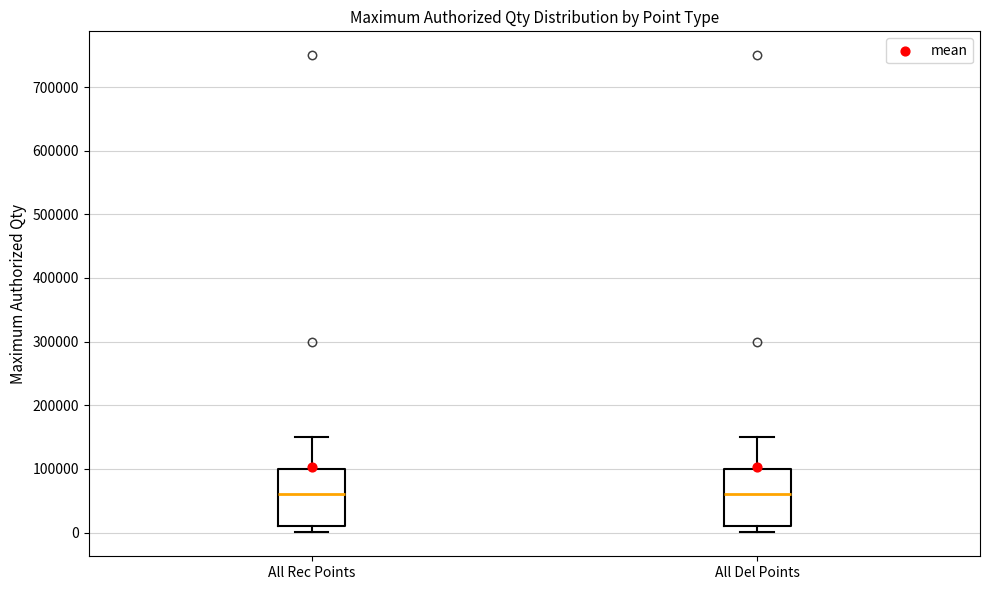

Where is the upper edge of the box for All Rec Points on the y-axis? The values are not printed on the chart, so give them approximately, as read against the axis.

100000